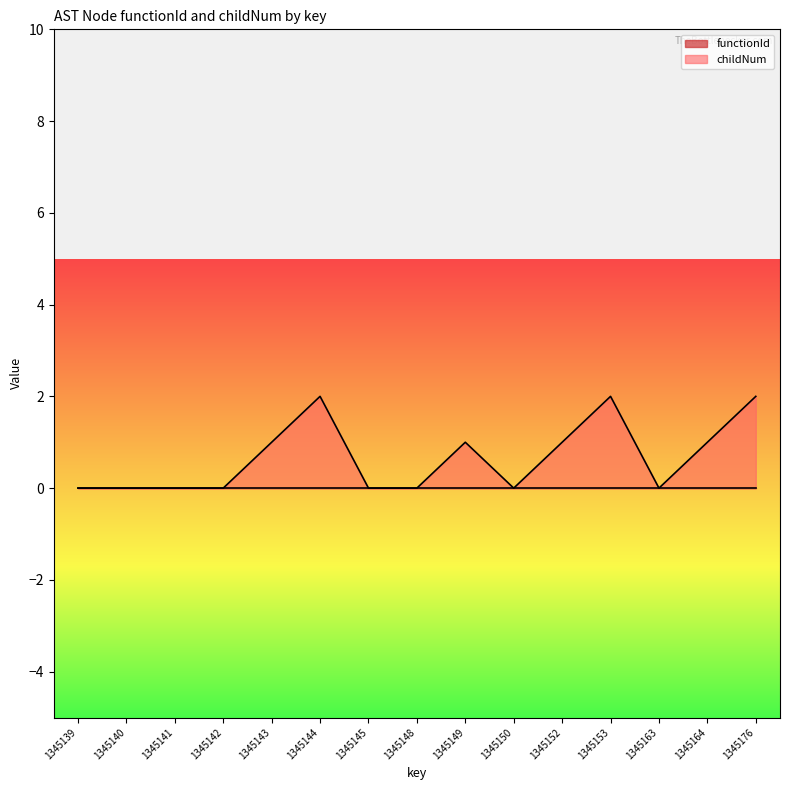

At which category does the data reach its first local peak?

1345144